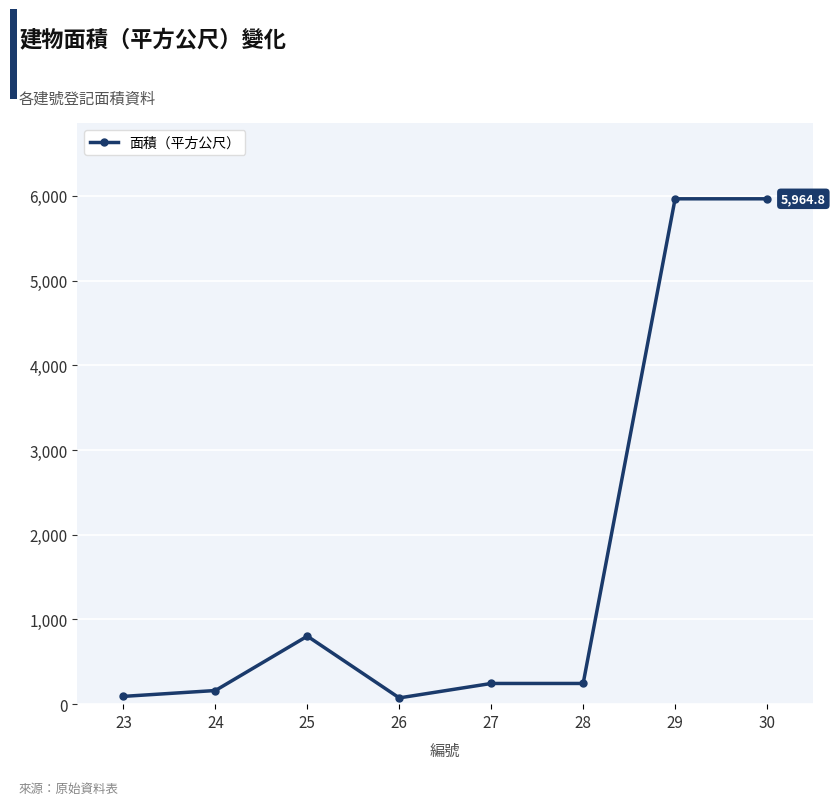

What is the minimum value shown in the chart?

73.9